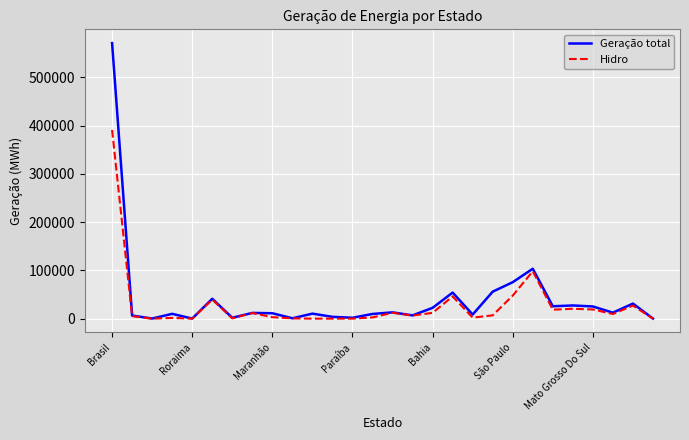

What are all the series names shown in the legend?

Geração total, Hidro